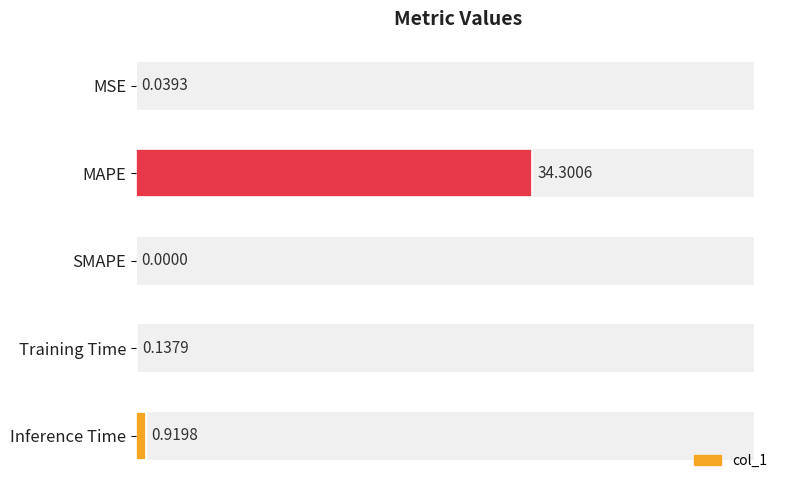

Which series changed the most between 10 and 30?

col_1